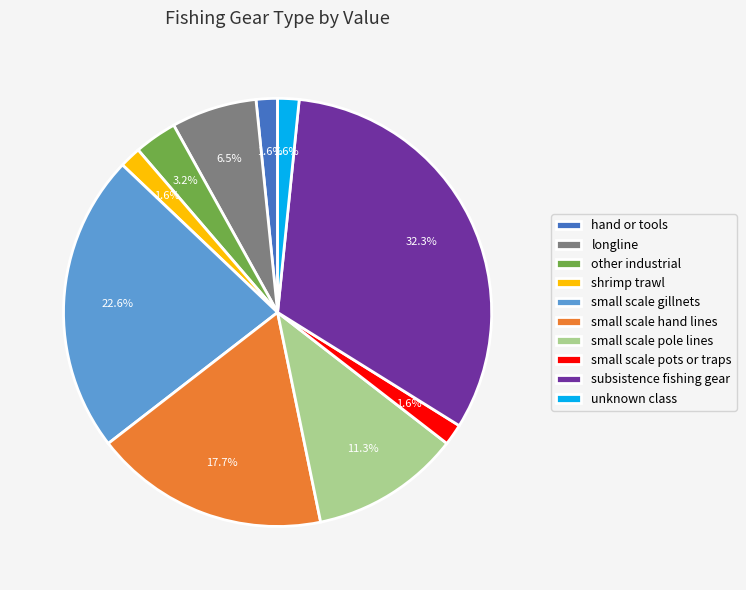

Combined, do other industrial and subsistence fishing gear account for over 50%?

No